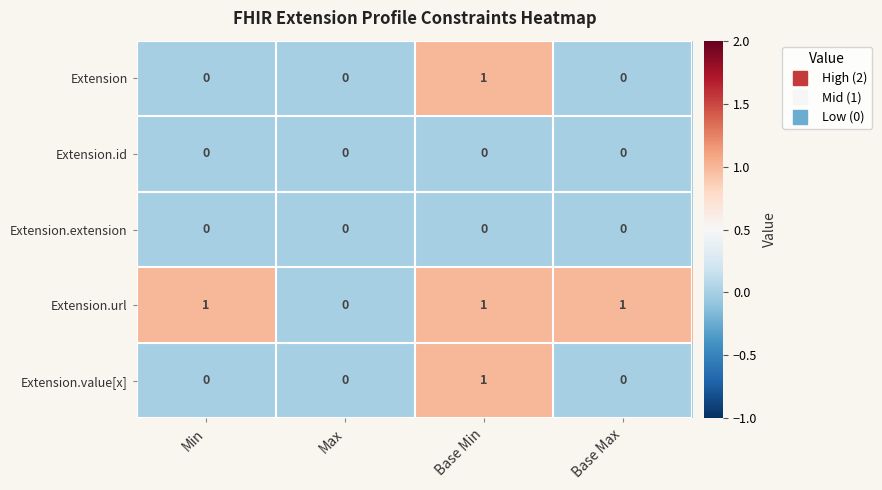

What is the sum of all Extension.url values?

3